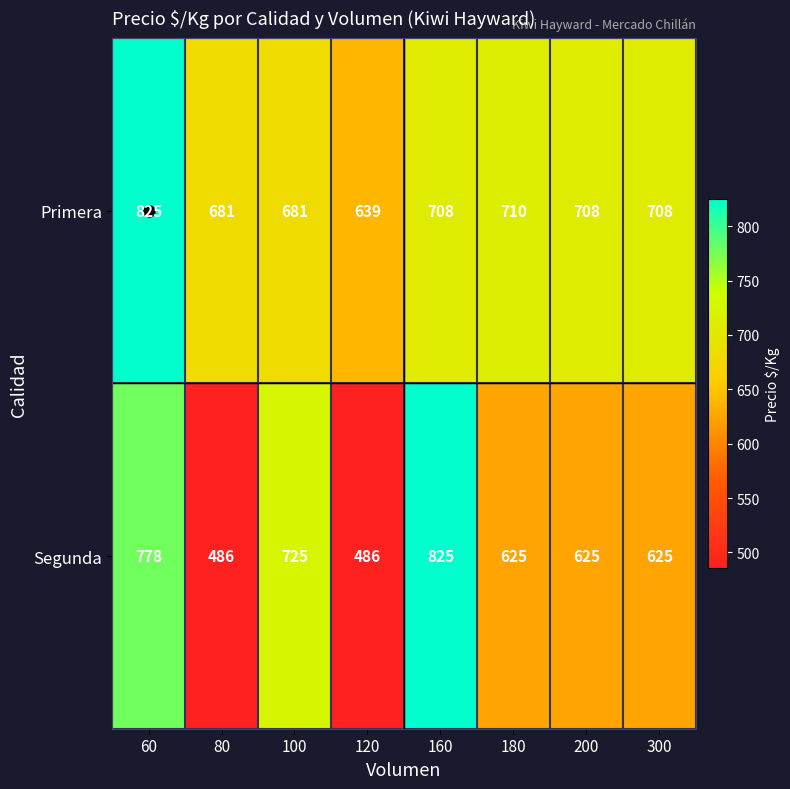

What is the minimum value shown in the chart?

486